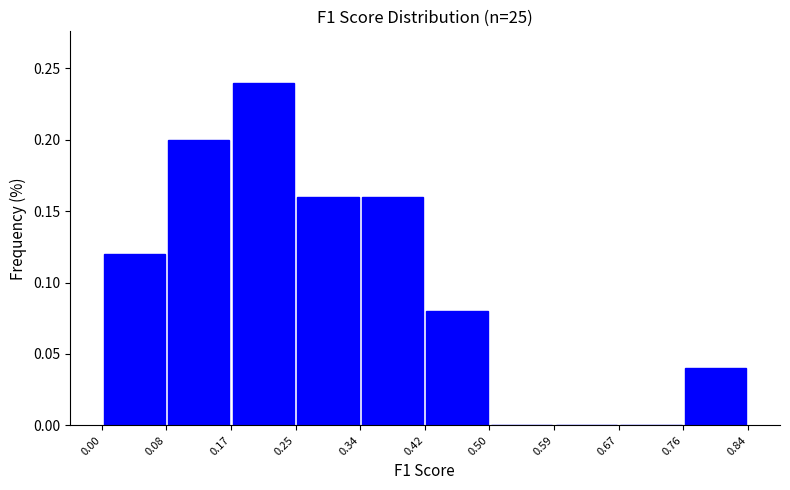

Reading left to right, transcribe this chart: for each bar, give the range it covers on the x-axis and its height. The values are not printed on the chart, so give them approximately, as read against the axis.

0.00 to 0.08: 0.12
0.08 to 0.17: 0.20
0.17 to 0.25: 0.24
0.25 to 0.34: 0.16
0.34 to 0.42: 0.16
0.42 to 0.50: 0.08
0.50 to 0.59: 0
0.59 to 0.67: 0
0.67 to 0.76: 0
0.76 to 0.84: 0.04